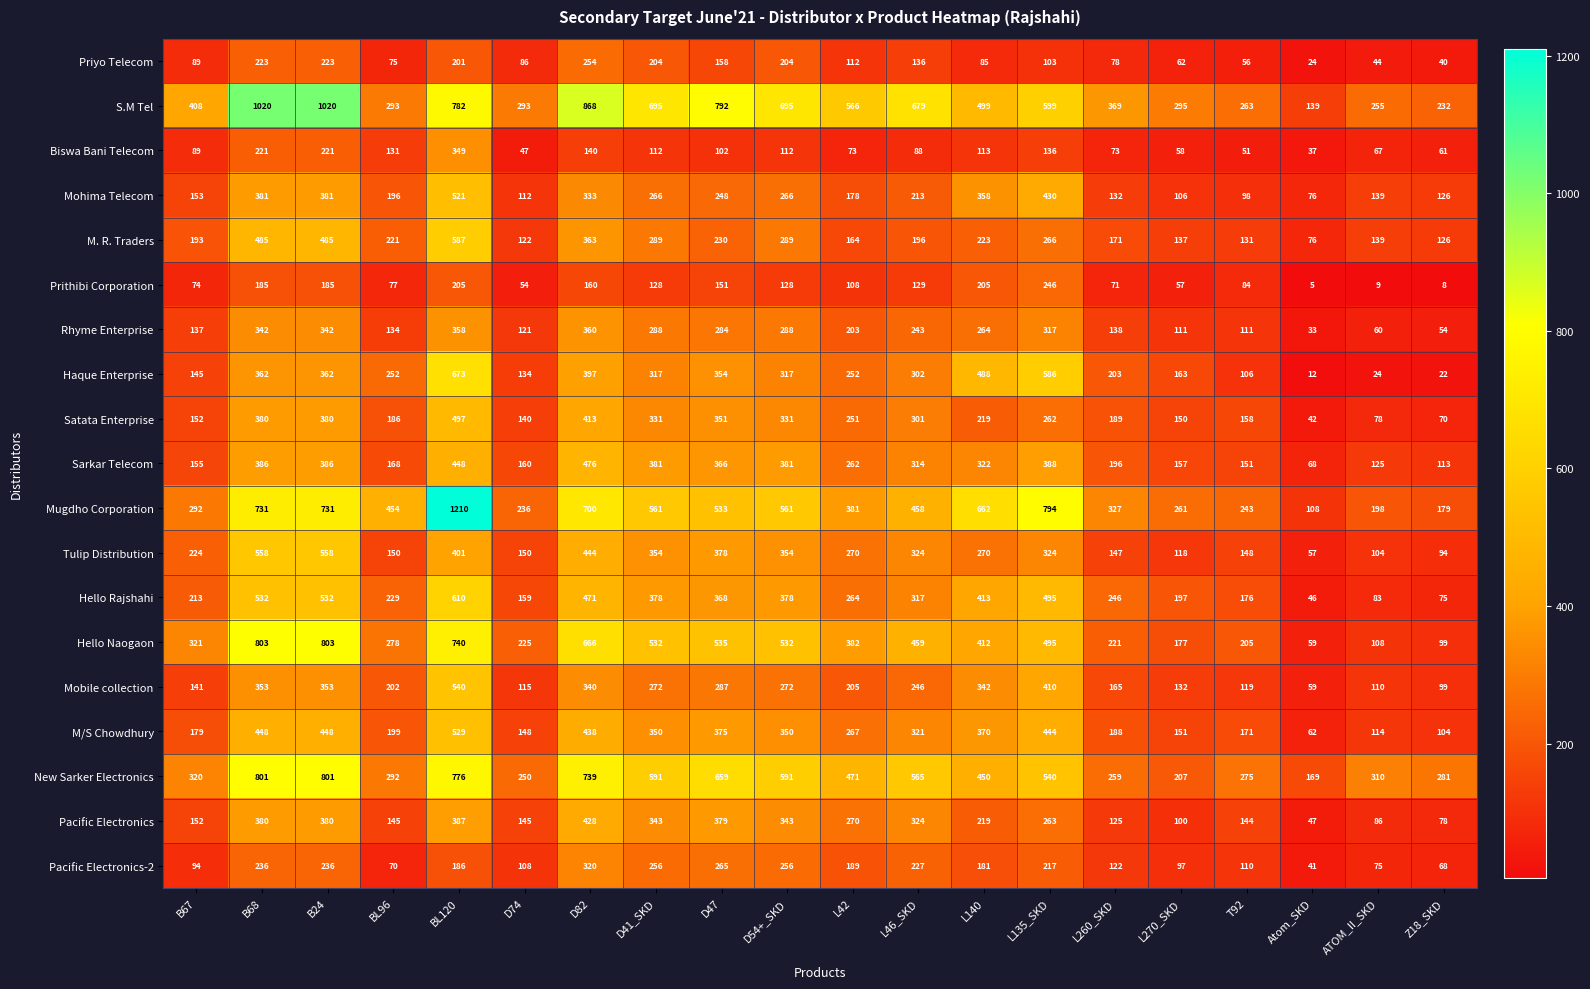

What is the lowest value of the Prithibi Corporation series?

5